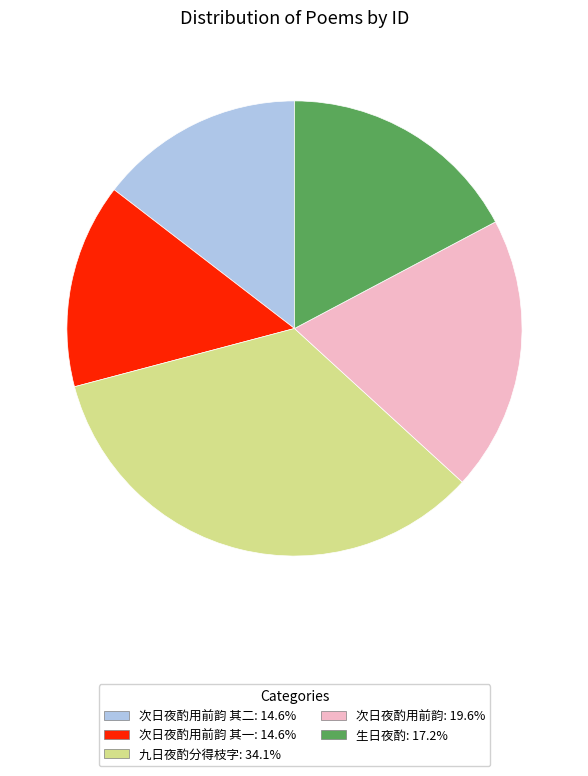

Is there a majority slice in this chart?

No